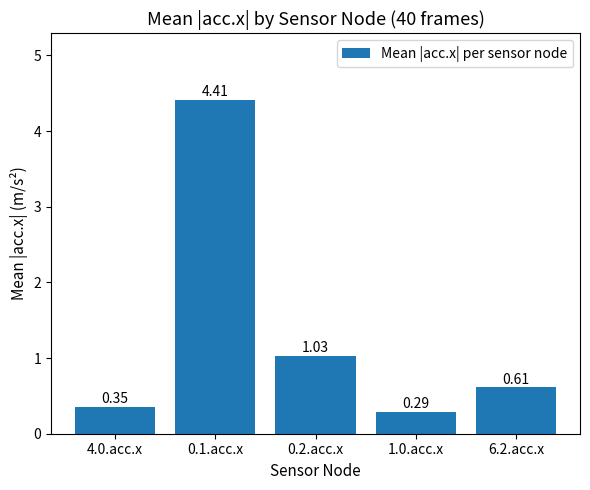

What is the change in value from 0.1.acc.x to 1.0.acc.x?

-4.1